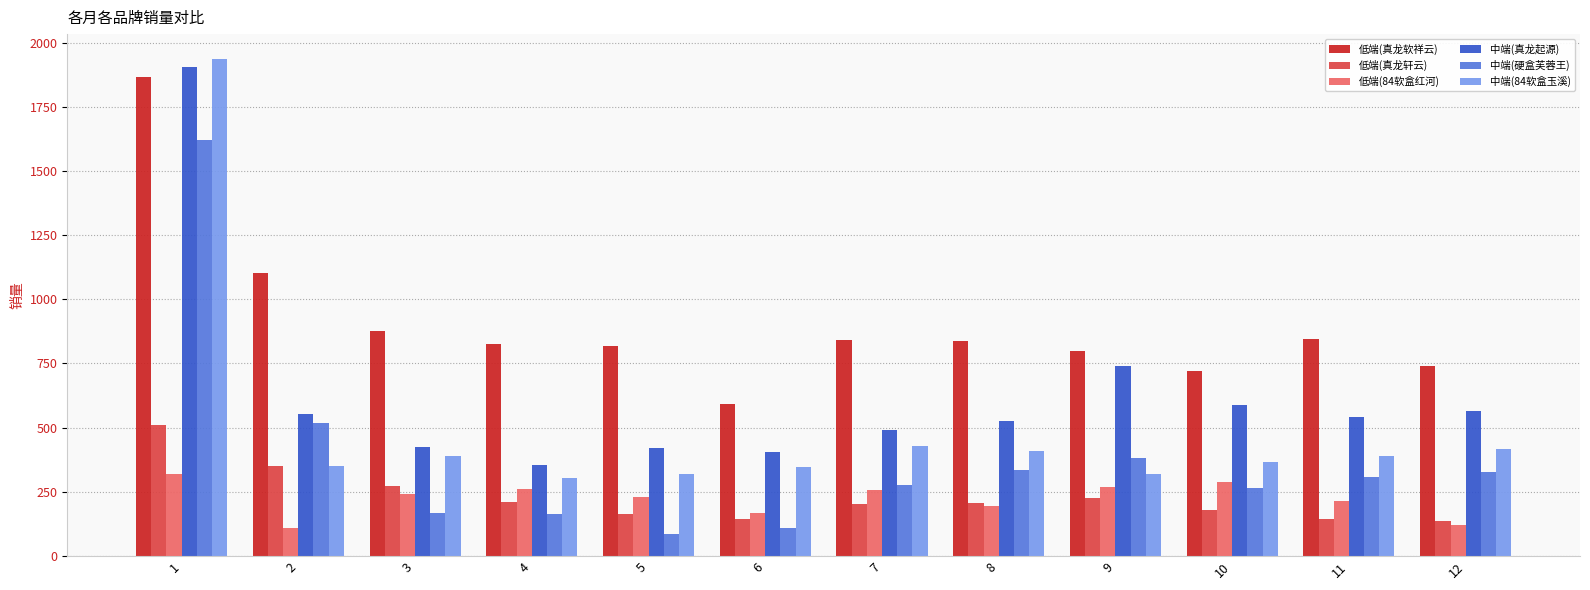

Count the number of data series in this chart.

6